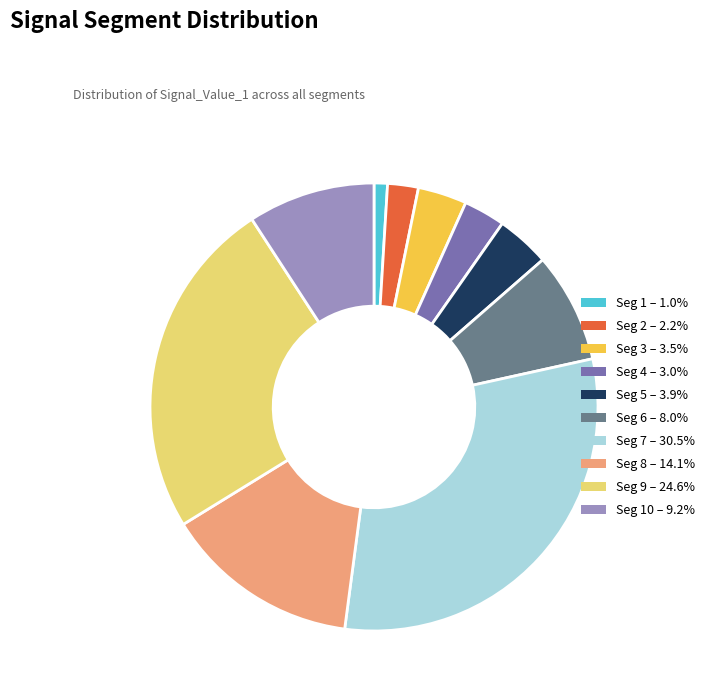

Is there a majority slice in this chart?

No